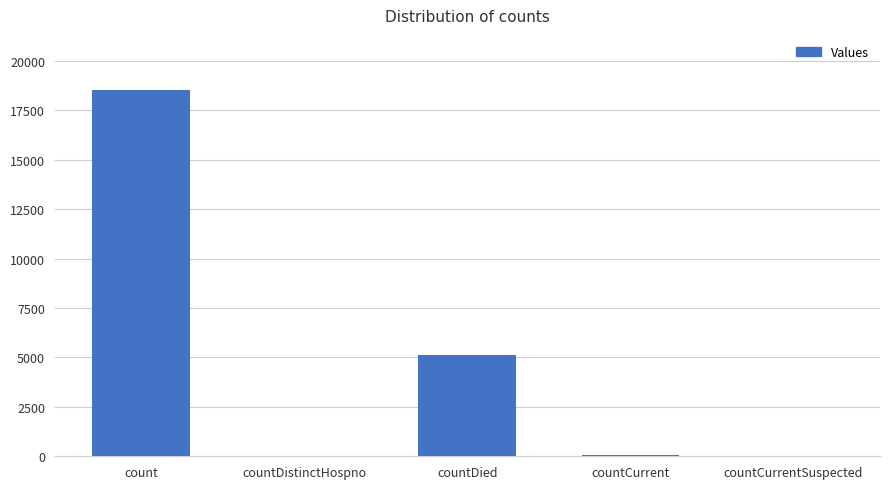

Is it true that the value at count is 5733?

False